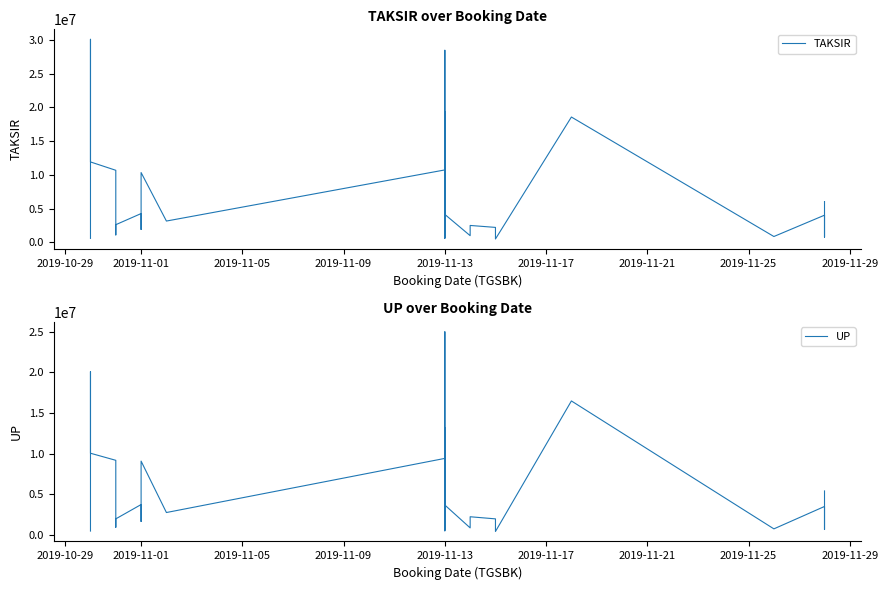

Does the chart have visible grid lines?

No